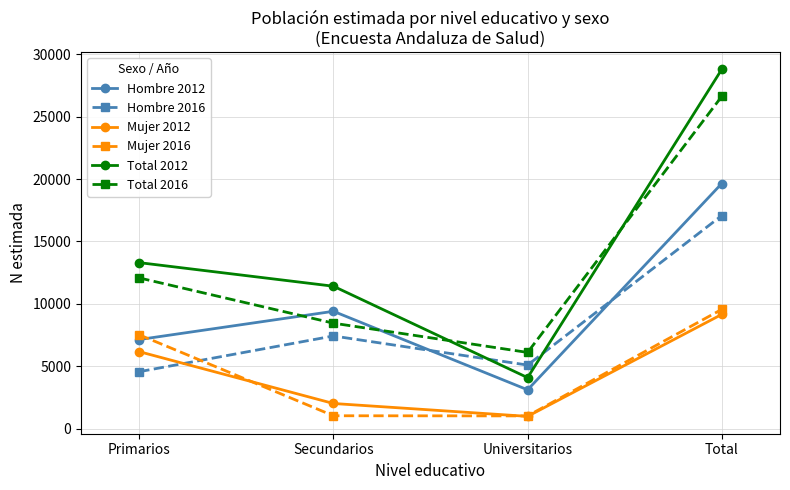

What is the difference between the second highest and second lowest values in the Mujer 2016 series?

6490